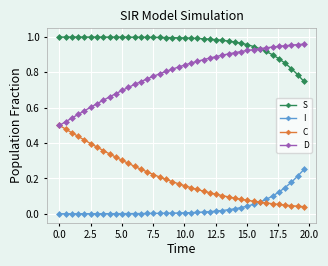

Which series has the largest total across all categories?

S